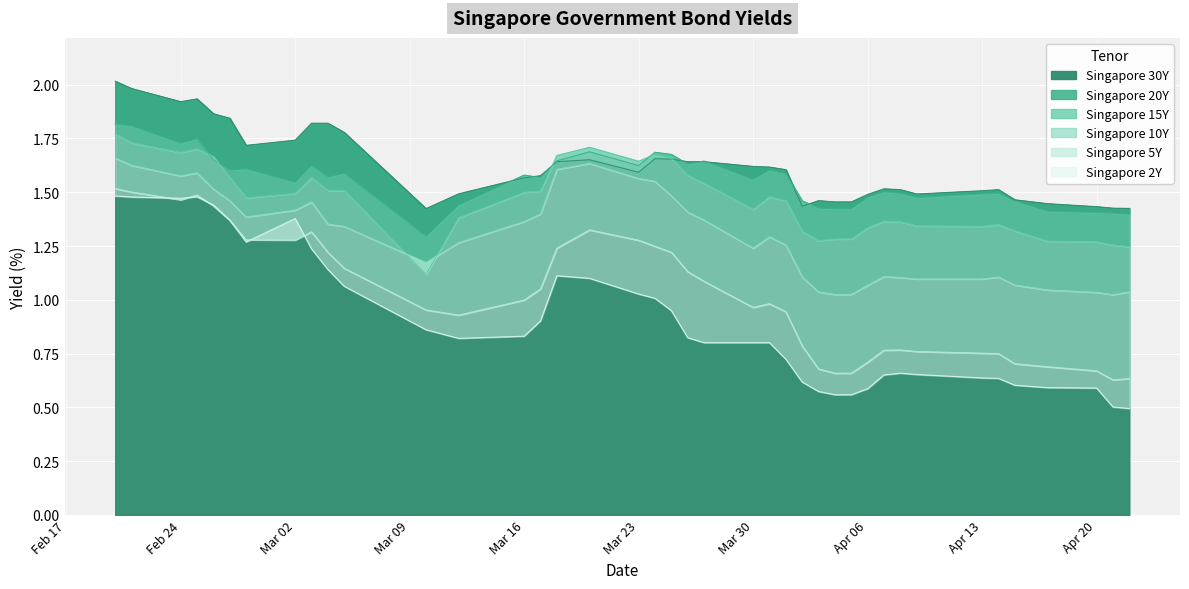

True or false: Singapore 2Y and Singapore 20Y cross at least once.

False